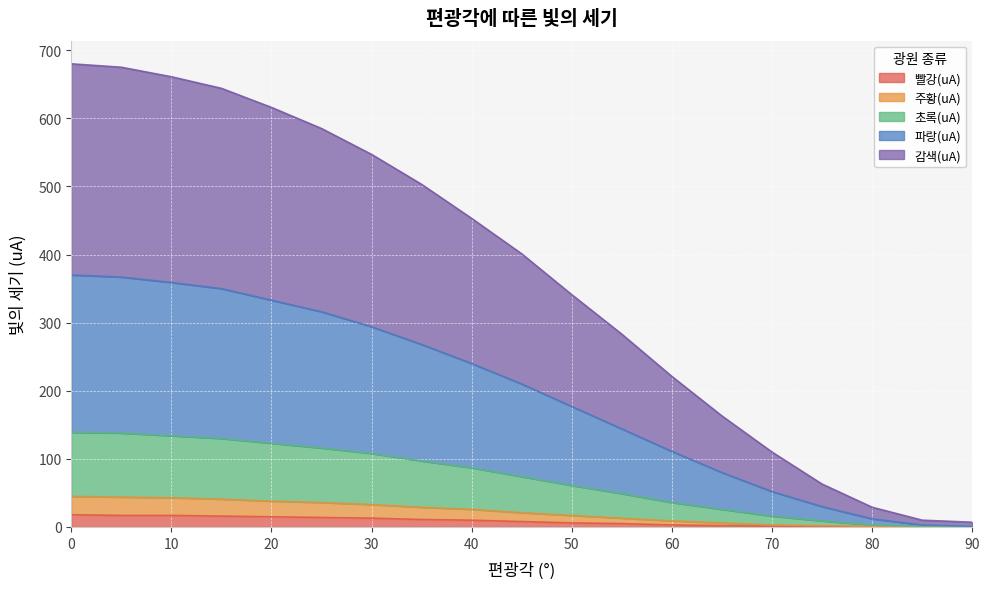

What is the sum of all 빨강(uA) values?

157